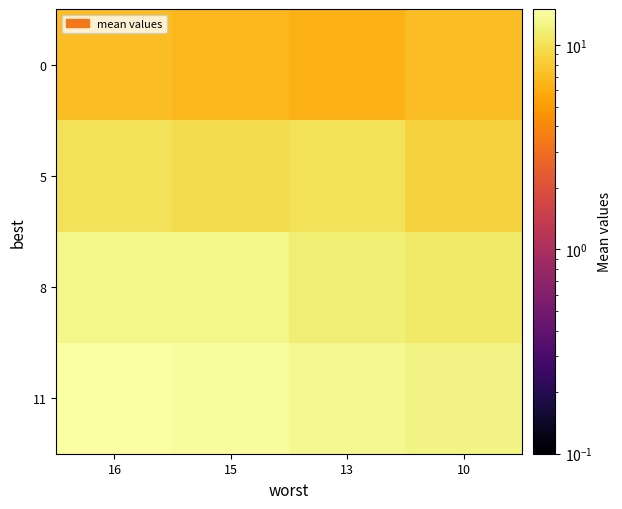

Which has a higher value, 13 or 16?

16